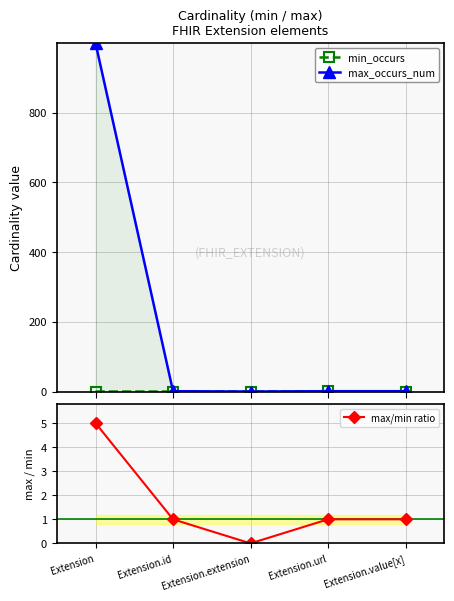

True or false: max/min ratio and min_occurs cross at least once.

False